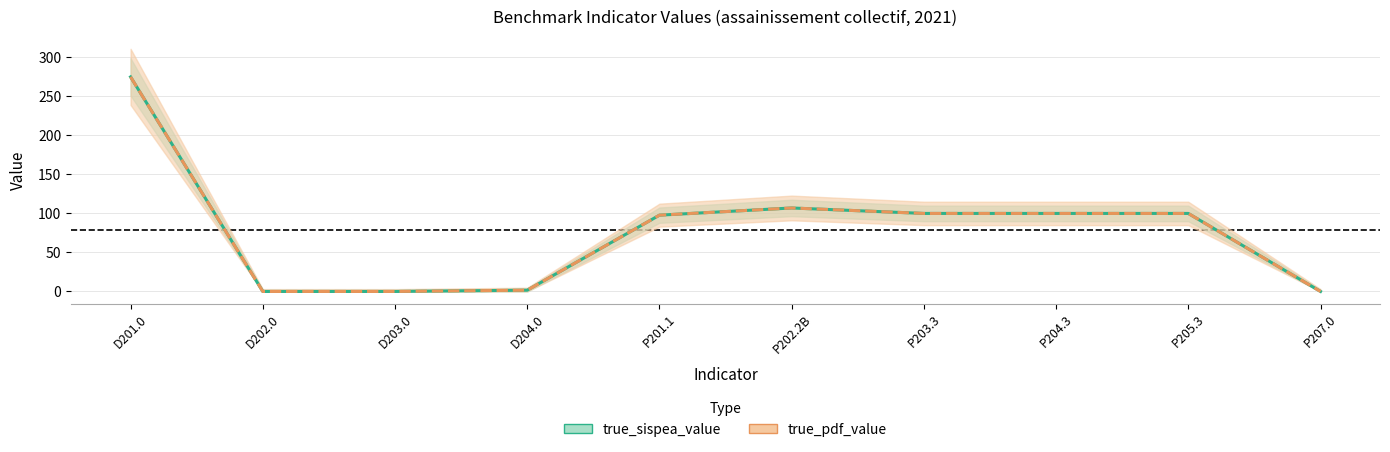

How many values in the true_pdf_value series exceed 100?

2